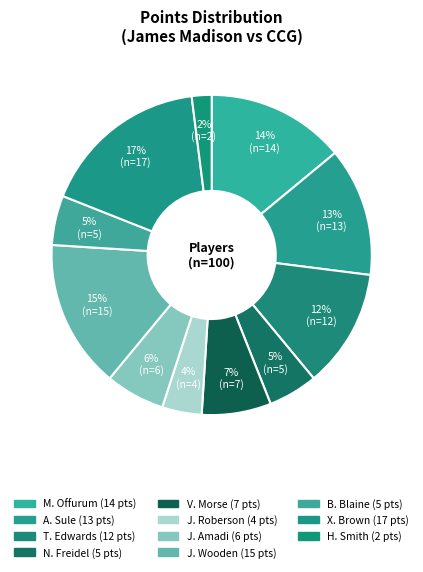

What is the change in value from V. Morse to J. Roberson?

-3